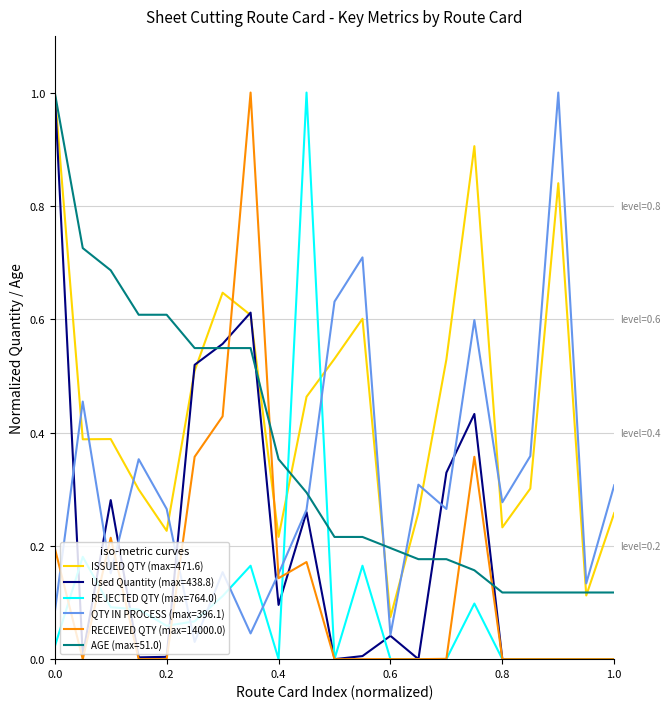

At how many categories does at least one series exceed 0?

21